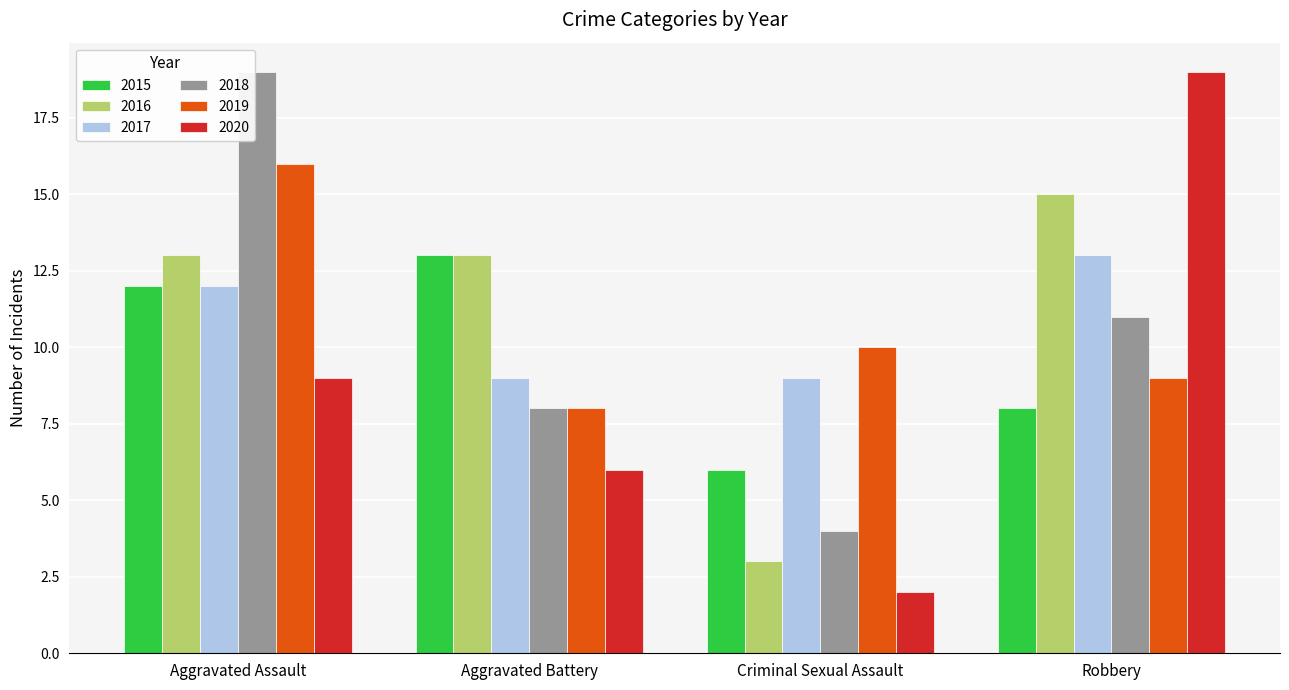

Which series changed the most between Aggravated Battery and Robbery?

2020